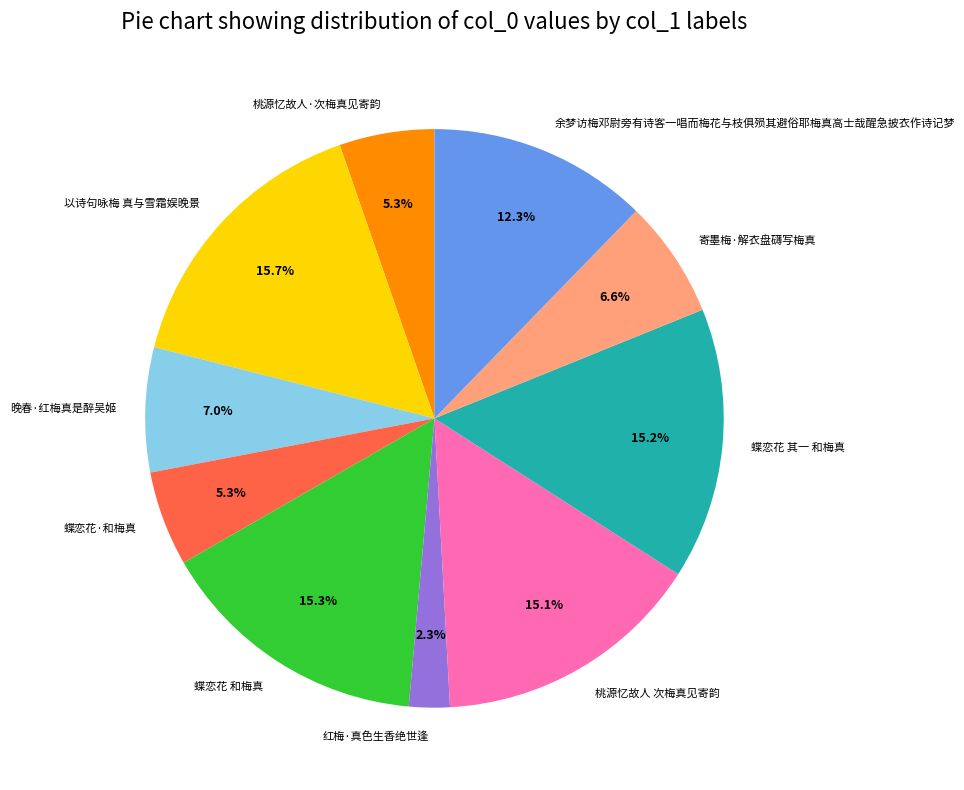

How much of the chart is everything except 蝶恋花·和梅真?

94.7%